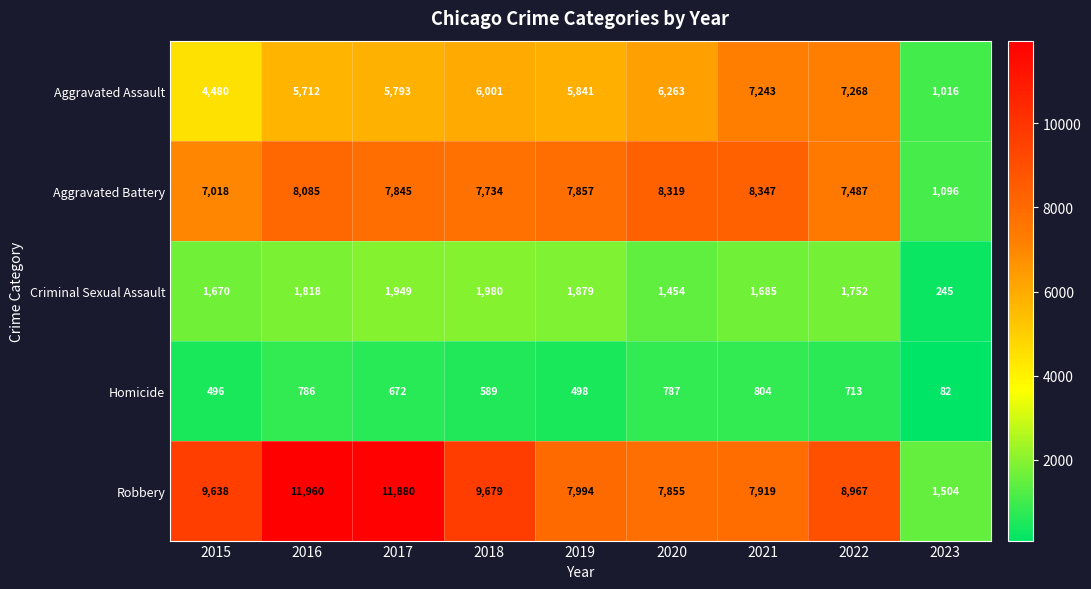

The value of Aggravated Assault at 2021 is 7243. True or false?

True